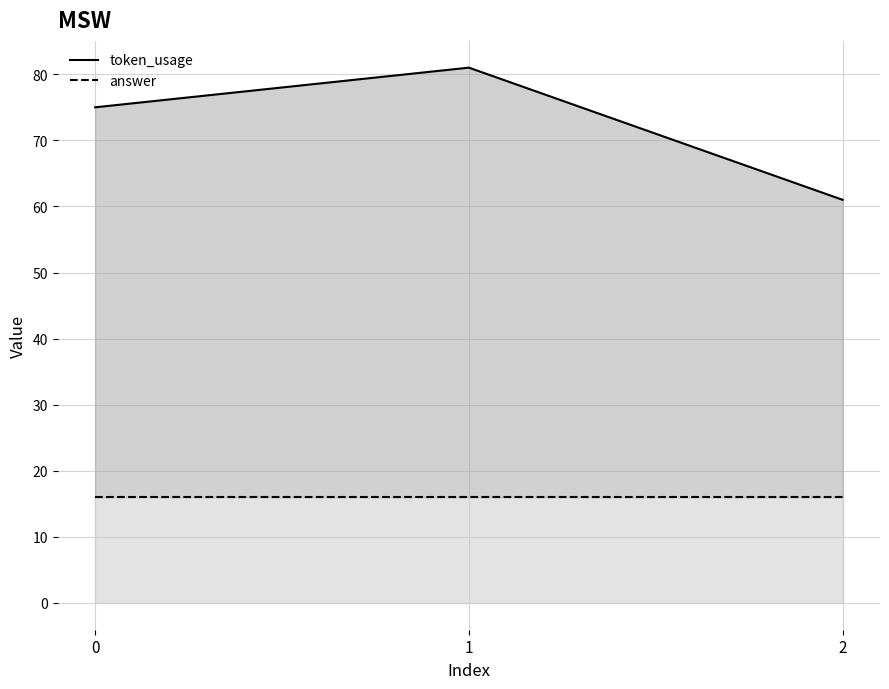

The value of token_usage at 0 is 75. True or false?

True